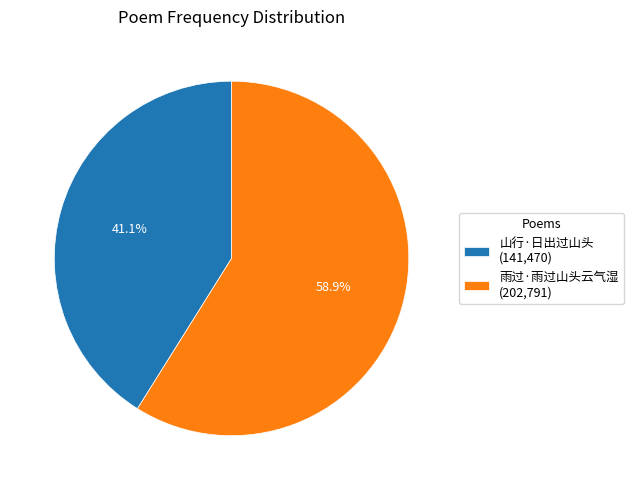

To the nearest percent, what is the difference between the 雨过·雨过山头云气湿 and 山行·日出过山头 slice percentages?

18%